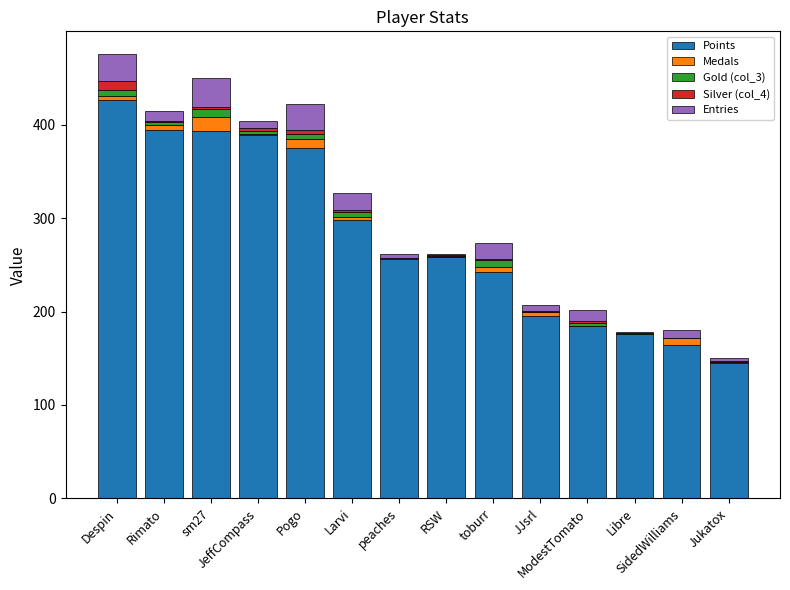

Does the chart contain stacked bars?

Yes